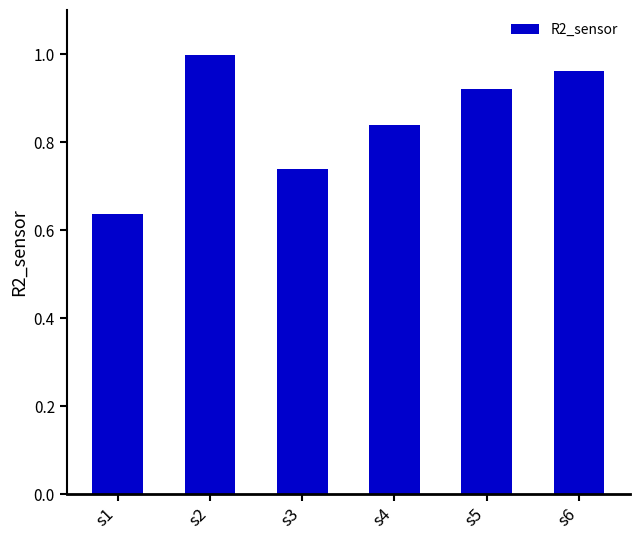

The chart shows a value of 1.3 at s3. True or false?

False